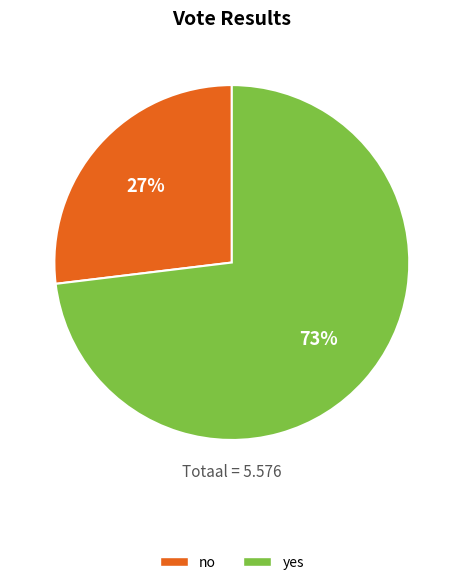

Count the number of slices in the pie.

2